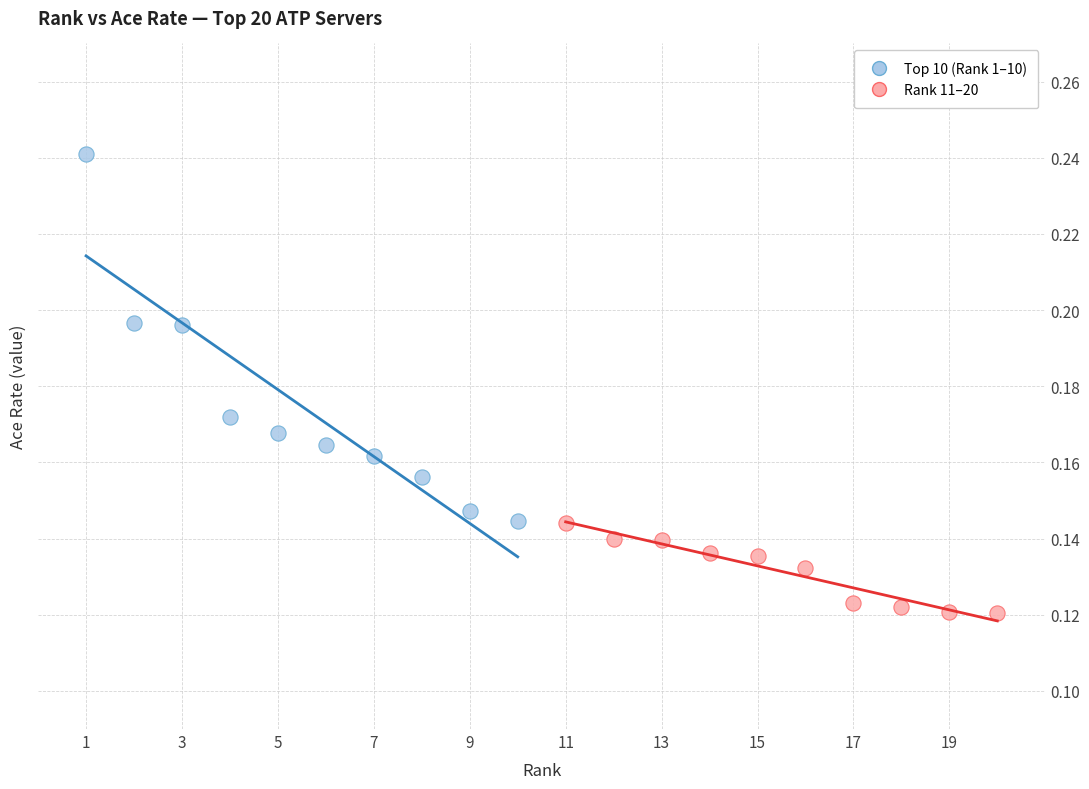

Which series has the largest Y range (max minus min)?

Top 10 (Rank 1–10)